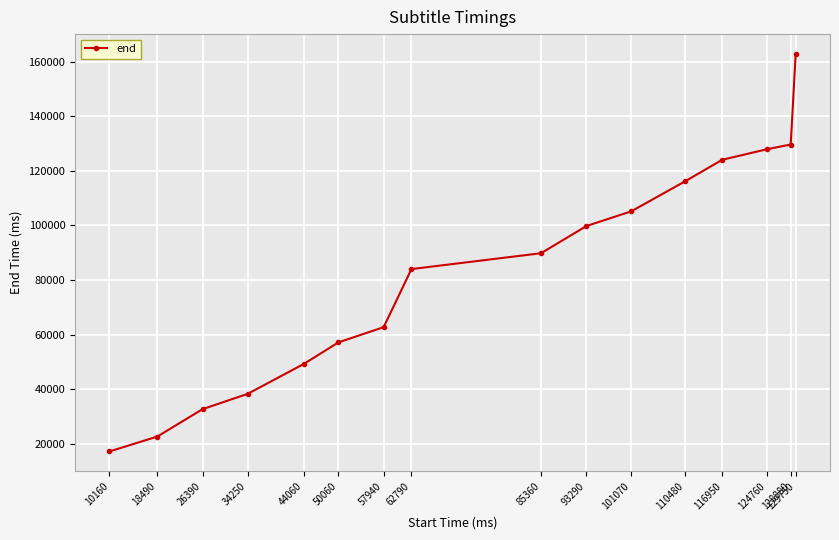

What is the difference between the maximum and minimum values?

145600